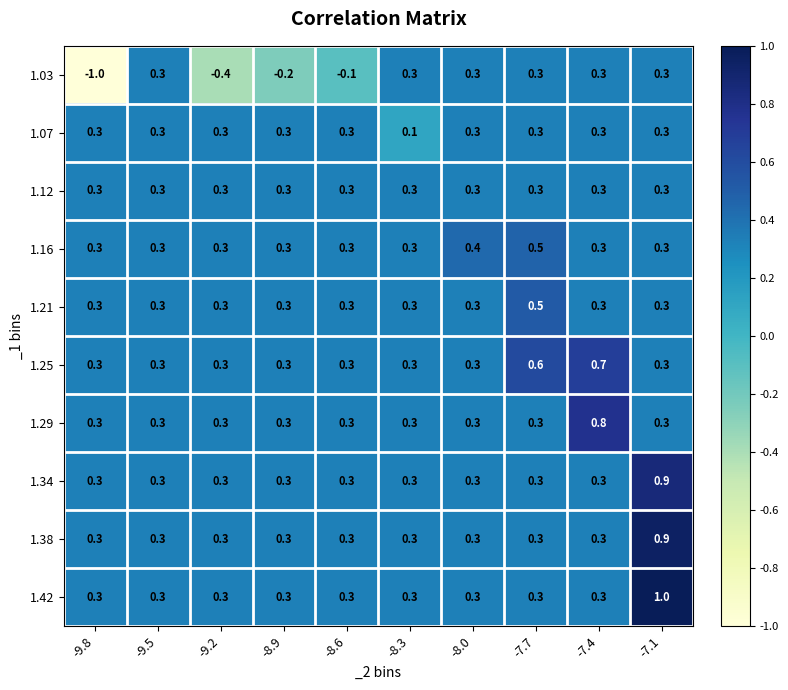

At which category is the sum across all series the highest?

-7.1